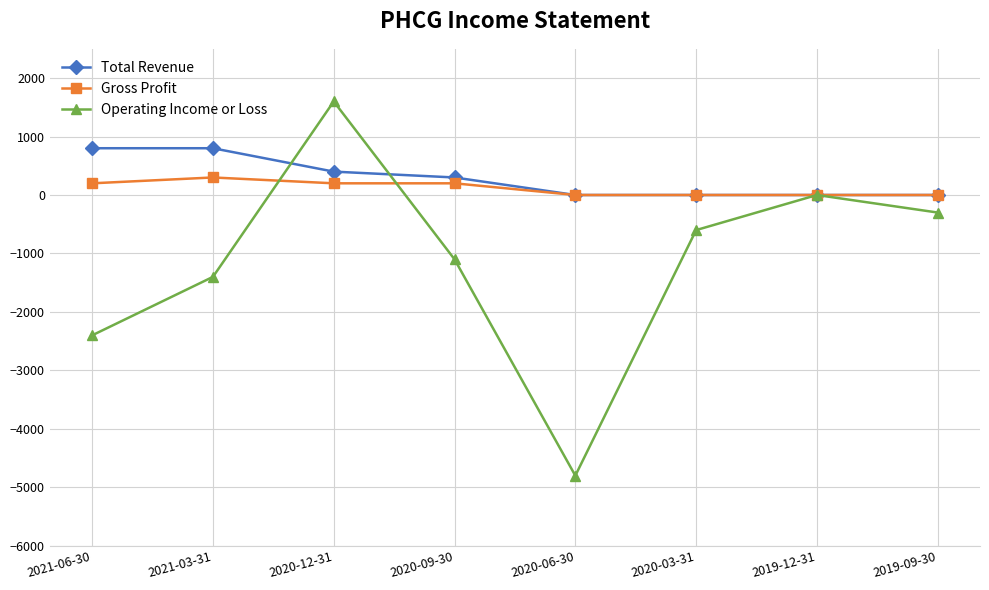

What is the label of the 3rd point from the right?

2020-03-31